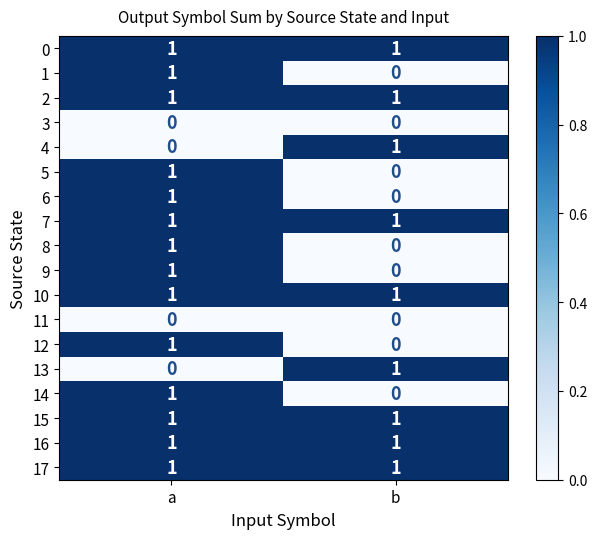

At which category is the sum across all series the highest?

a